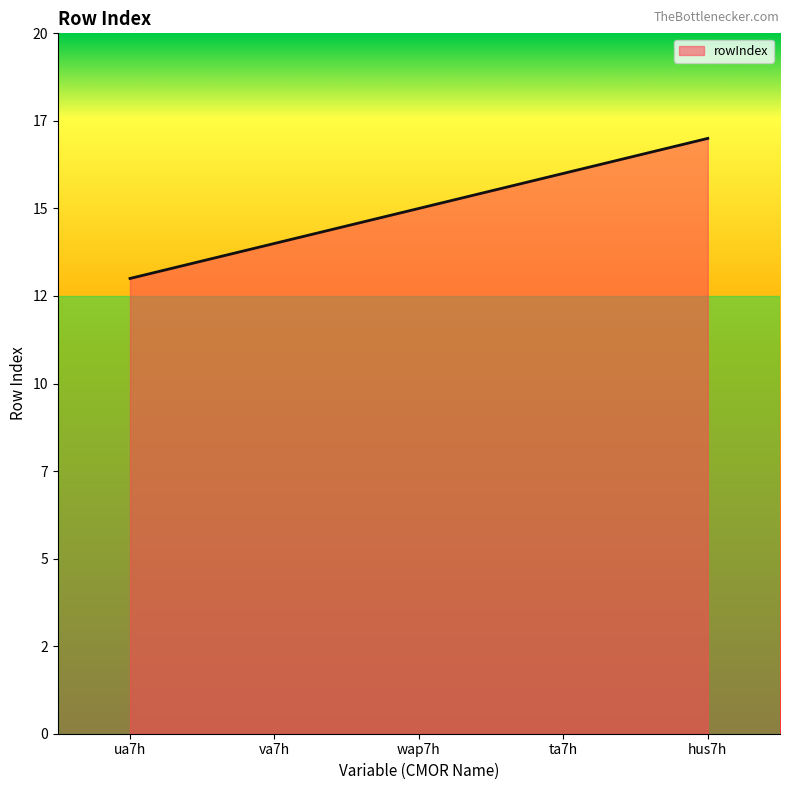

What is the sum of all values?

75